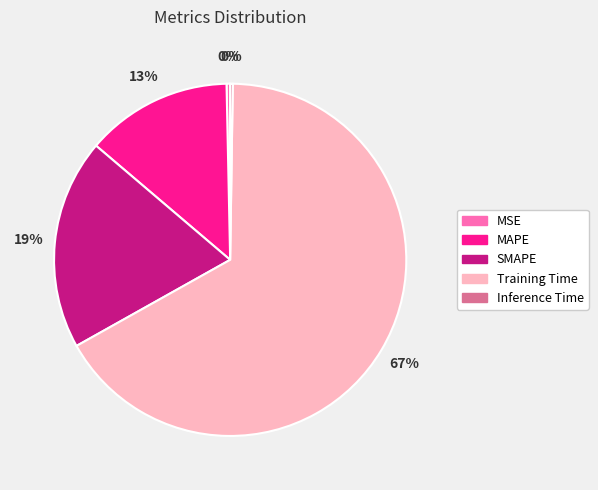

To the nearest percent, what percentage of the pie is SMAPE?

19%